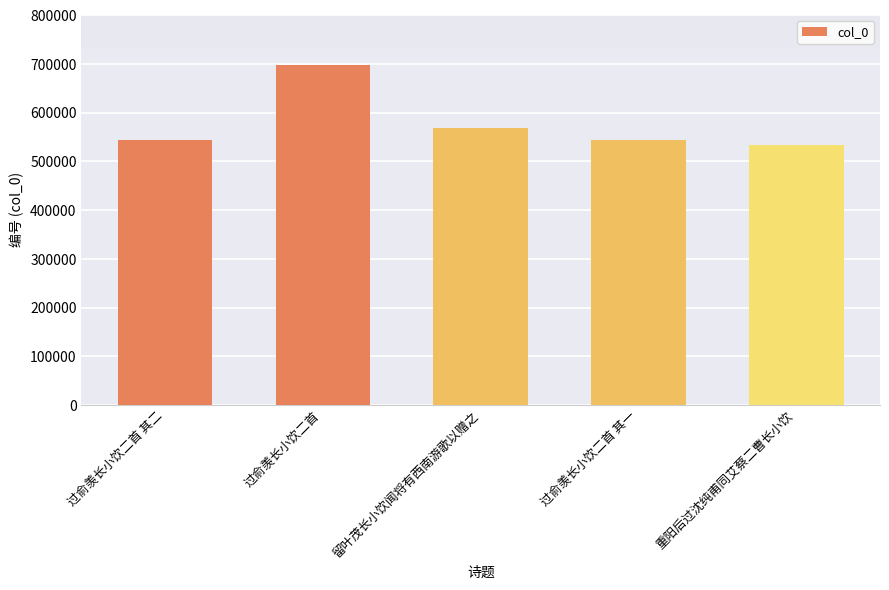

What is the ratio of the value at 过俞羡长小饮二首 其二 to the value at 过俞羡长小饮二首 其一?

1.0